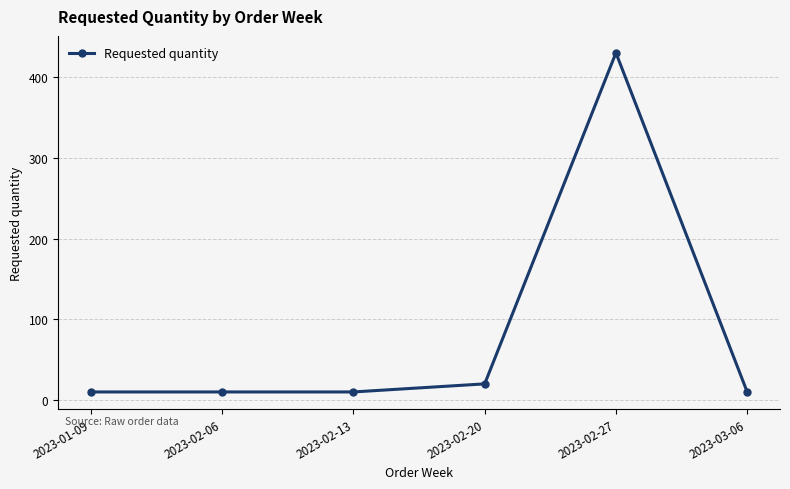

True or false: there are more than 2 points higher than both neighbors.

False